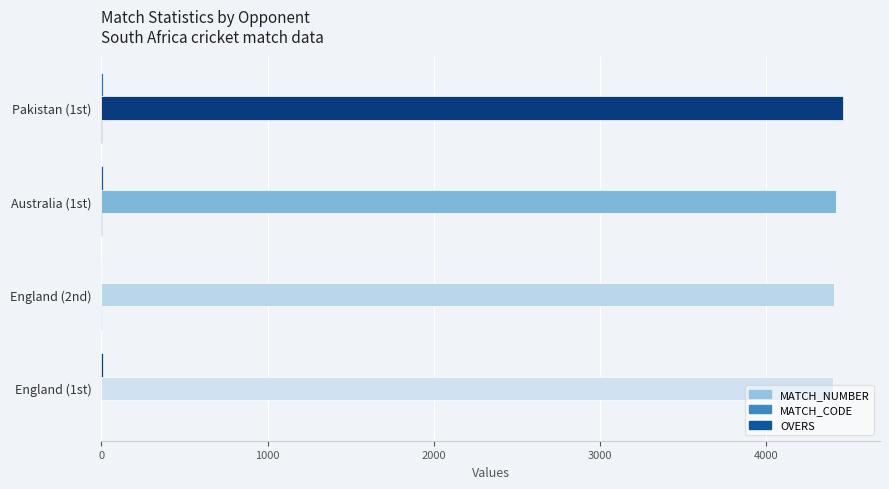

What is the sum of all OVERS values?

30